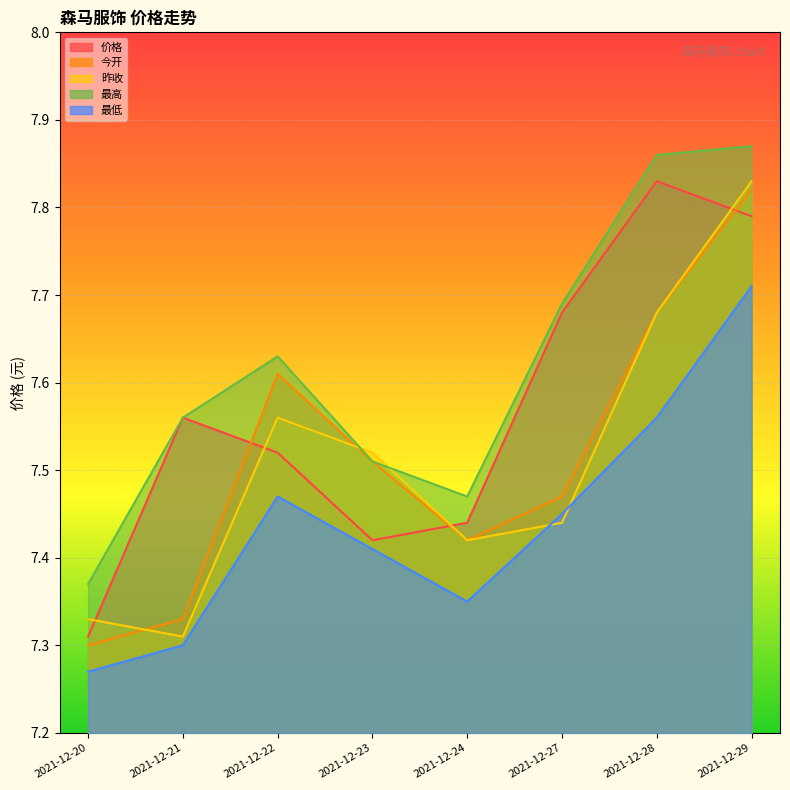

After their last crossing, which series has the higher values: 最高 or 昨收?

最高